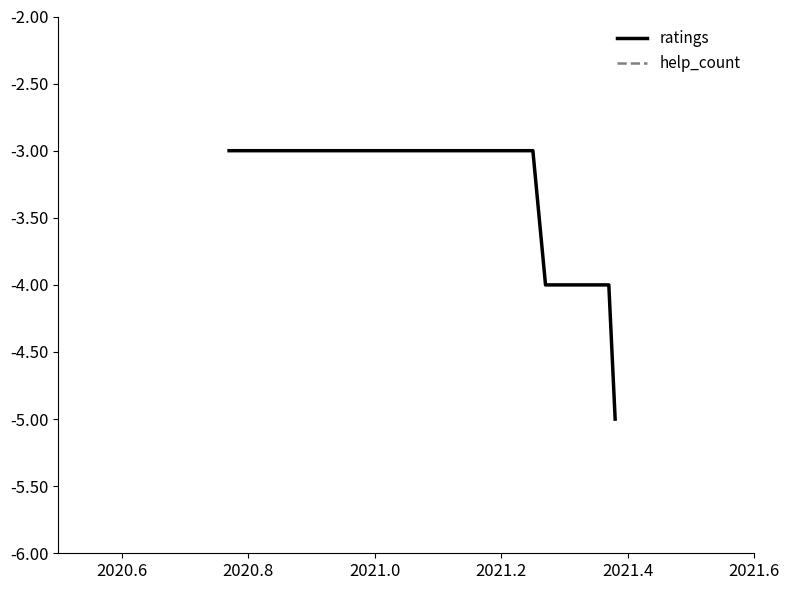

What is the difference between the maximum and minimum values in the ratings series?

2